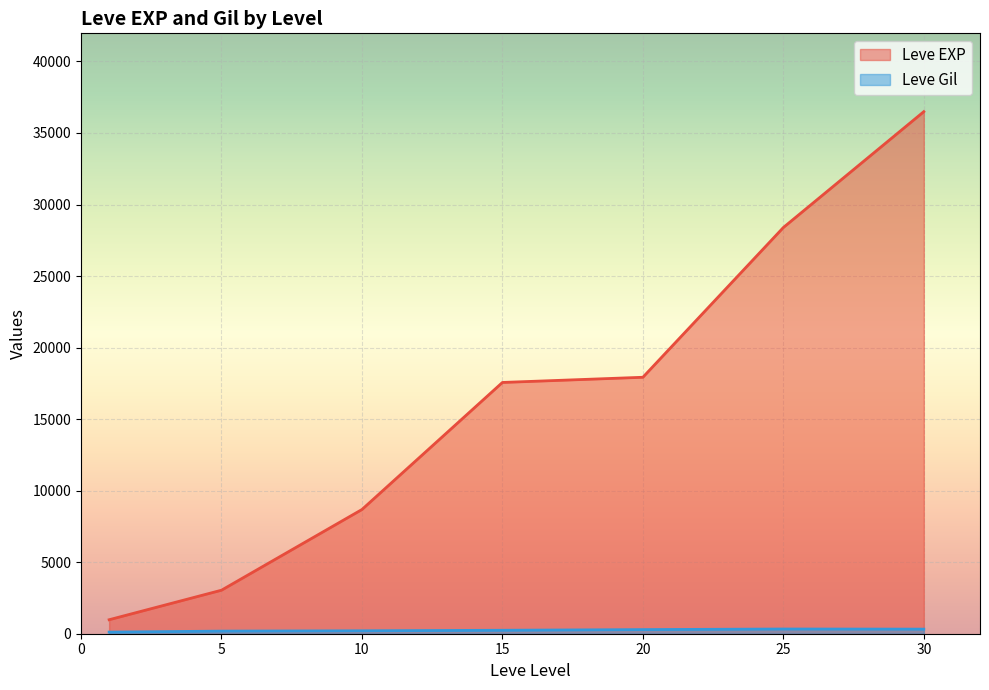

How many series are shown in this chart?

2